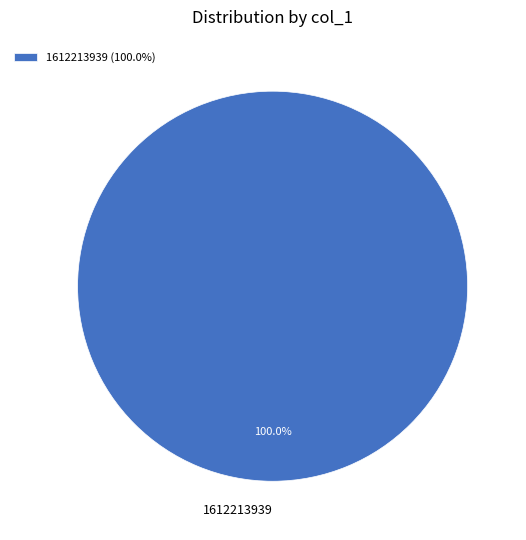

Does any single category account for the majority?

Yes